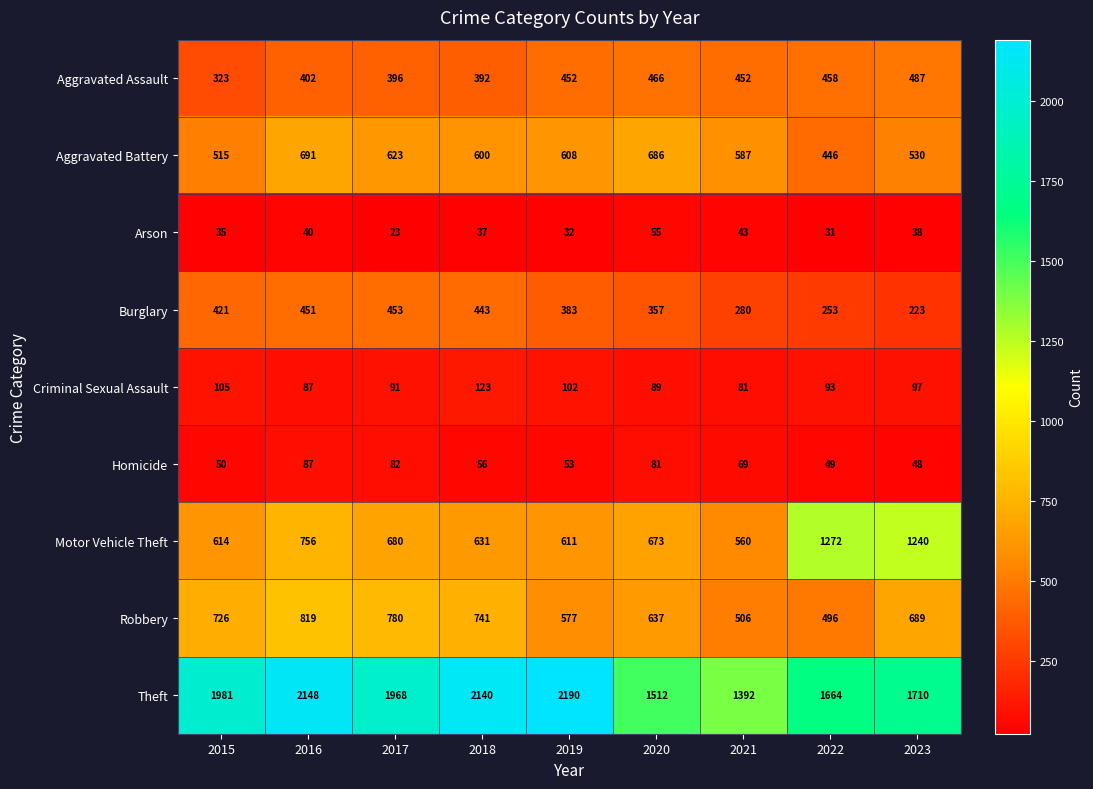

What is the greatest value displayed?

2190